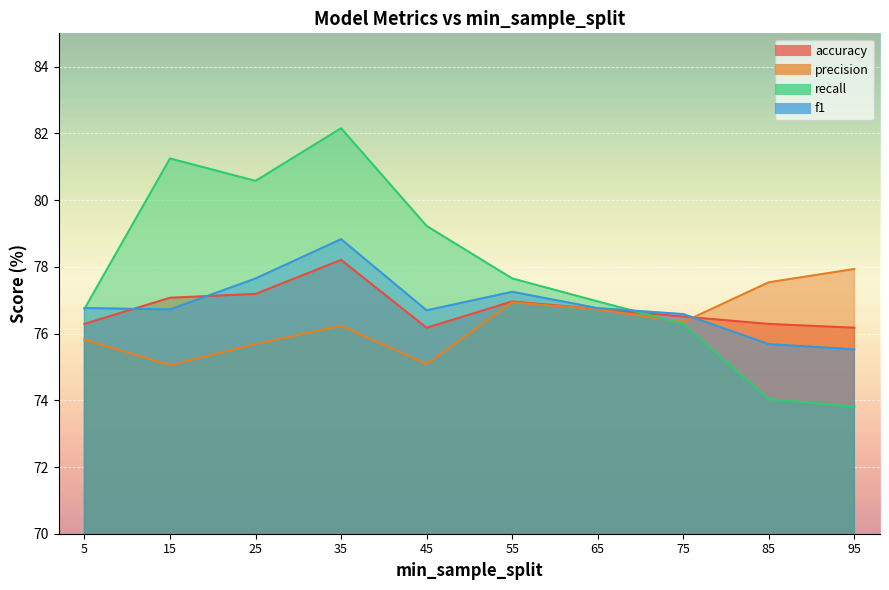

Reading left to right, what are all the values shown in this chart?

accuracy: 5=76.3	15=77.1	25=77.2	35=78.2	45=76.2	55=77.0	65=76.7	75=76.5	85=76.3	95=76.2
precision: 5=75.8	15=75.1	25=75.7	35=76.2	45=75.1	55=76.9	65=76.7	75=76.3	85=77.5	95=77.9
recall: 5=76.7	15=81.2	25=80.6	35=82.2	45=79.2	55=77.7	65=77.0	75=76.3	85=74.0	95=73.8
f1: 5=76.8	15=76.7	25=77.7	35=78.8	45=76.7	55=77.3	65=76.8	75=76.6	85=75.7	95=75.5